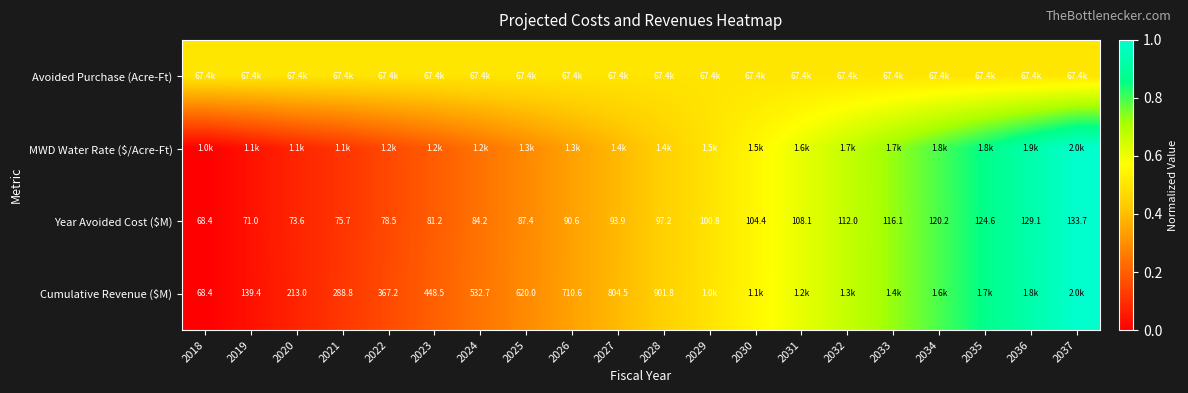

How many data points in Year Avoided Cost ($M) are less than 97?

10